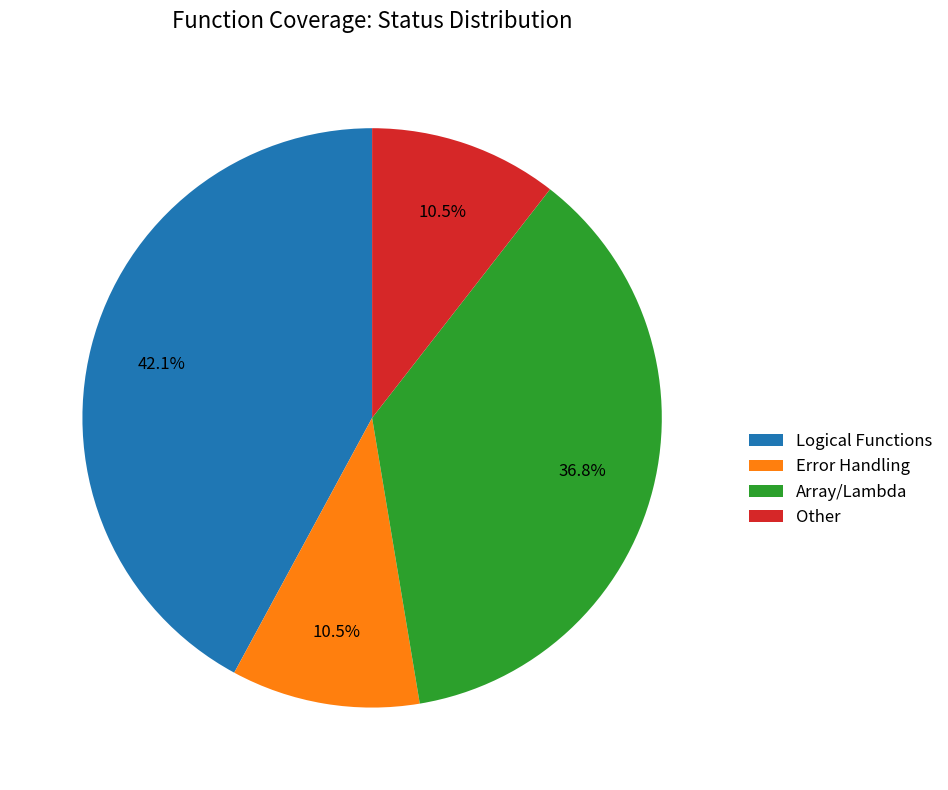

Which has a higher value, Error Handling or Logical Functions?

Logical Functions